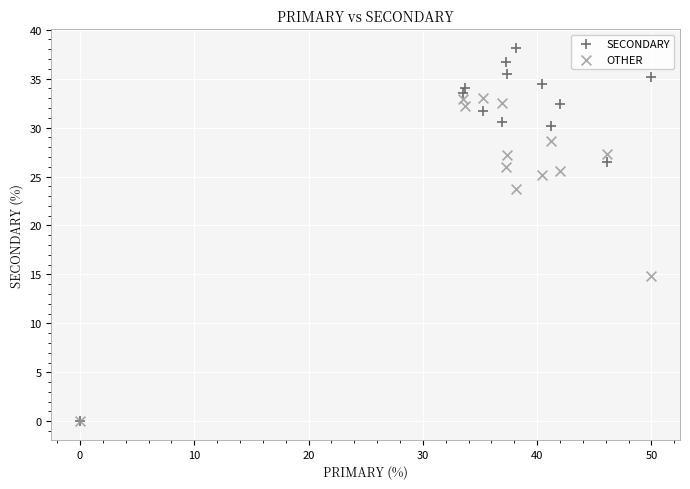

In the OTHER series, what Y value is closest to 16?

14.8